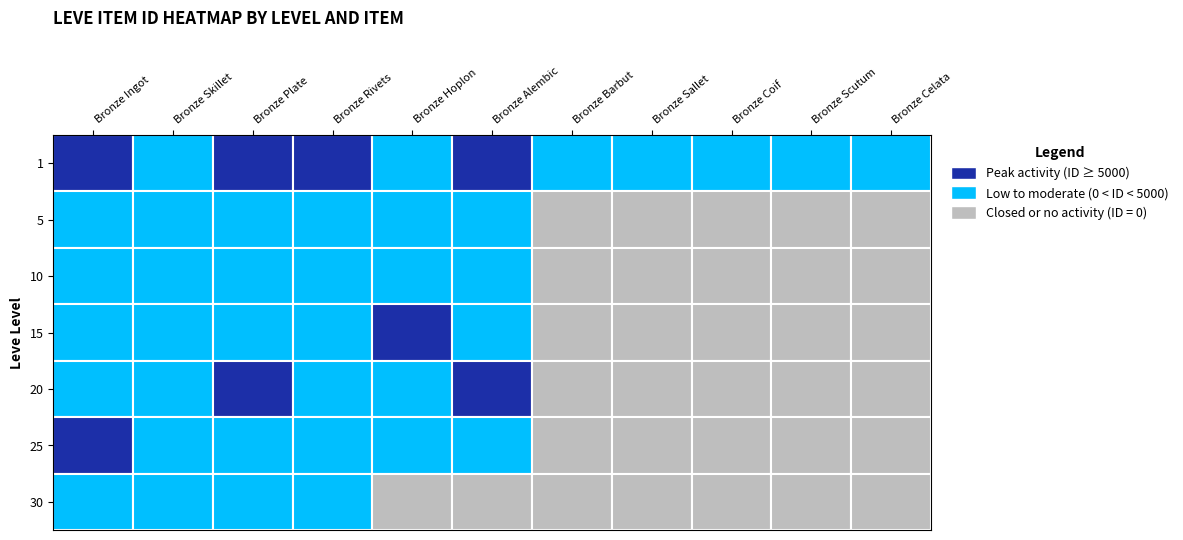

True or false: 15 has a value of 2680 at 0.

True